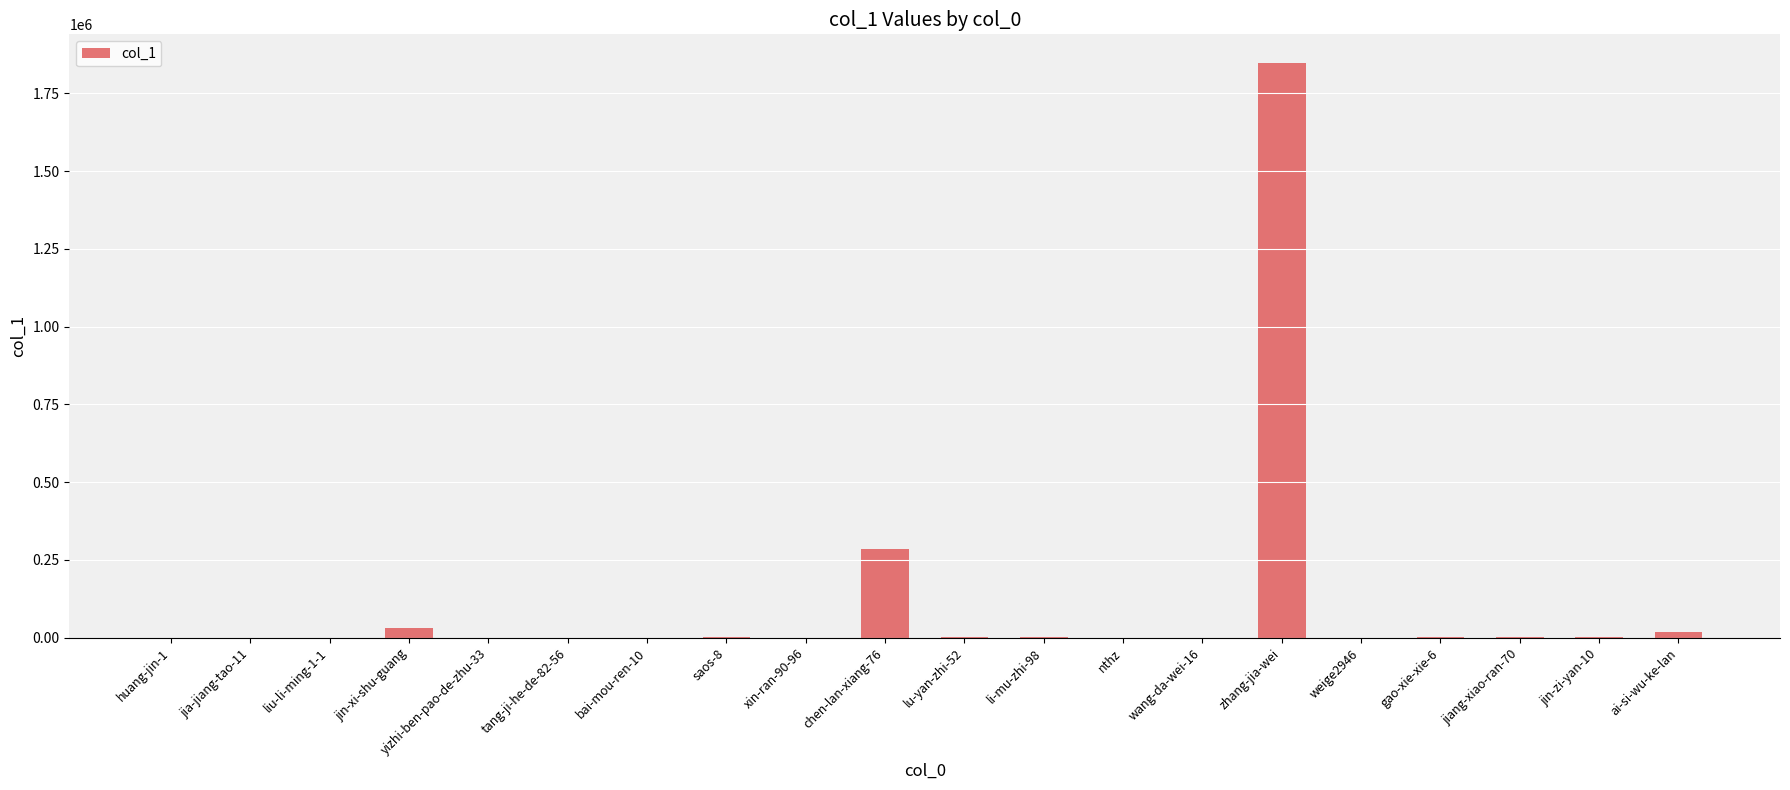

What is the sum of all values?

2191188